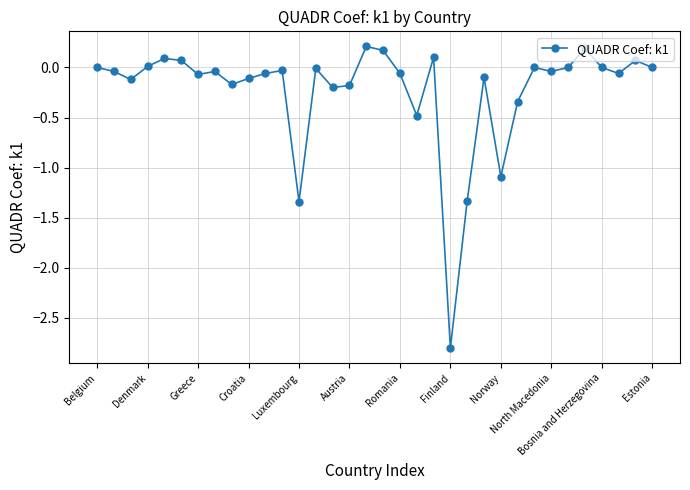

Count the number of categories in the chart.

34